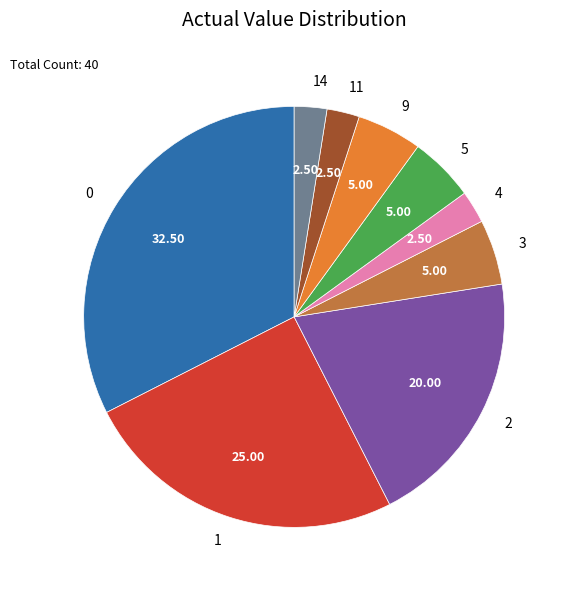

What is the ratio of the value at 1 to the value at 4?

10.0